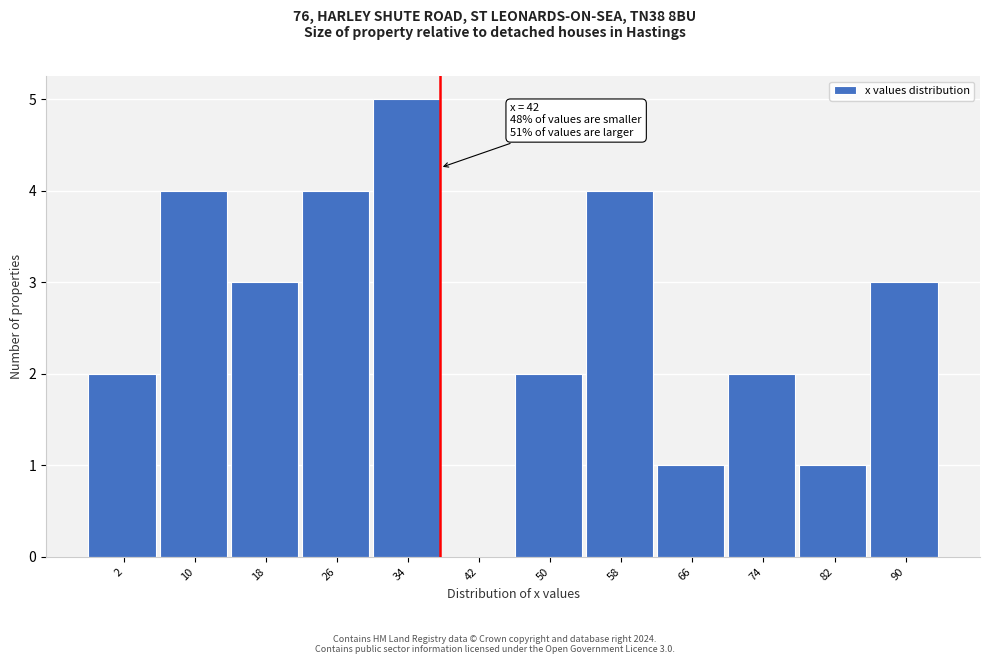

Reading left to right, transcribe all the data shown in this chart.

2=2	10=4	18=3	26=4	34=5	42=0	50=2	58=4	66=1	74=2	82=1	90=3